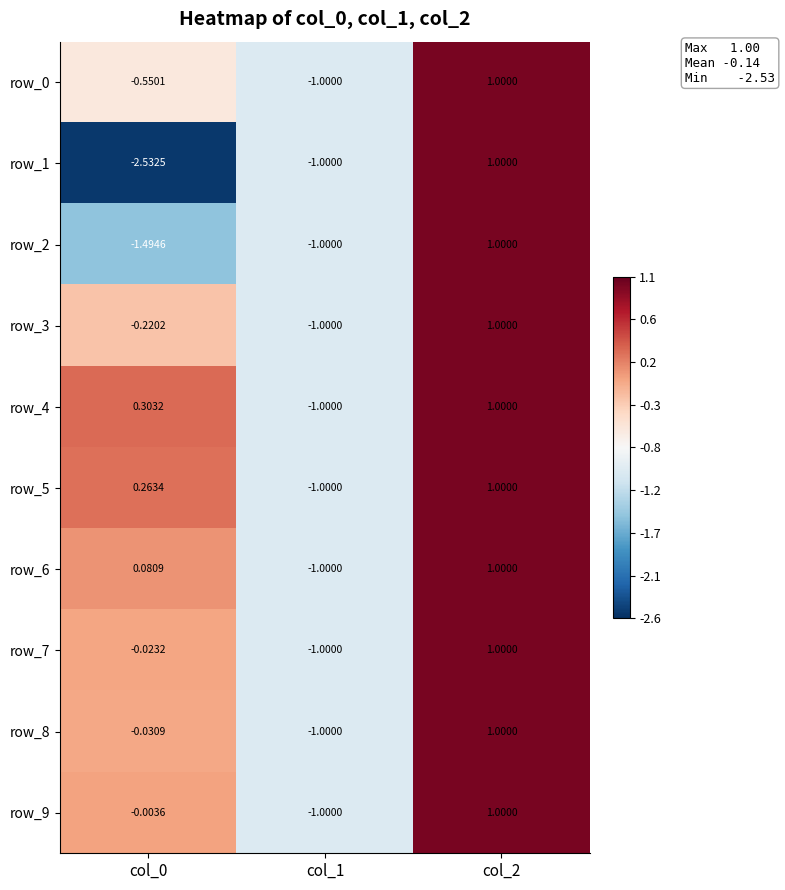

Is the value of row_7 at col_1 greater than the value of row_8 at col_2?

No